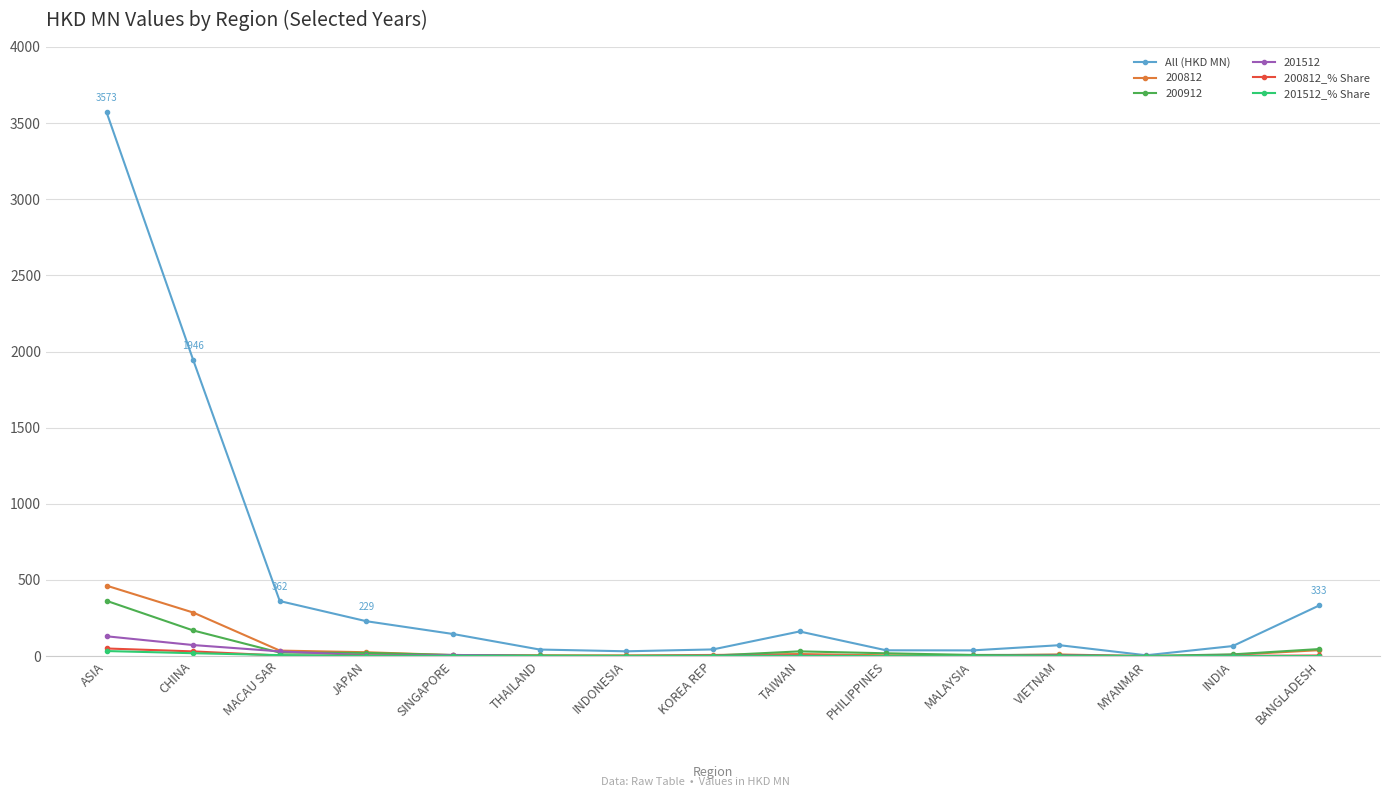

Read the 200812_% Share value at INDIA.

0.9